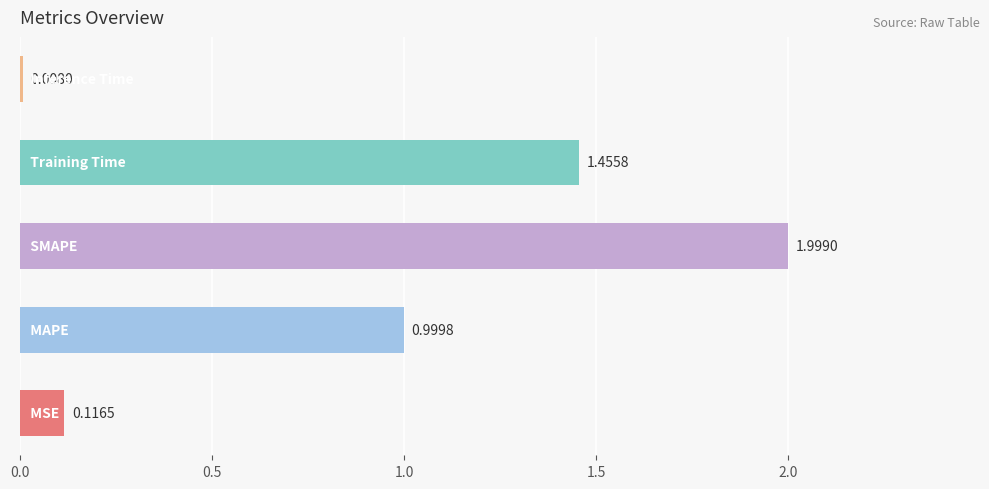

What is the difference between the maximum and minimum values?

2.0